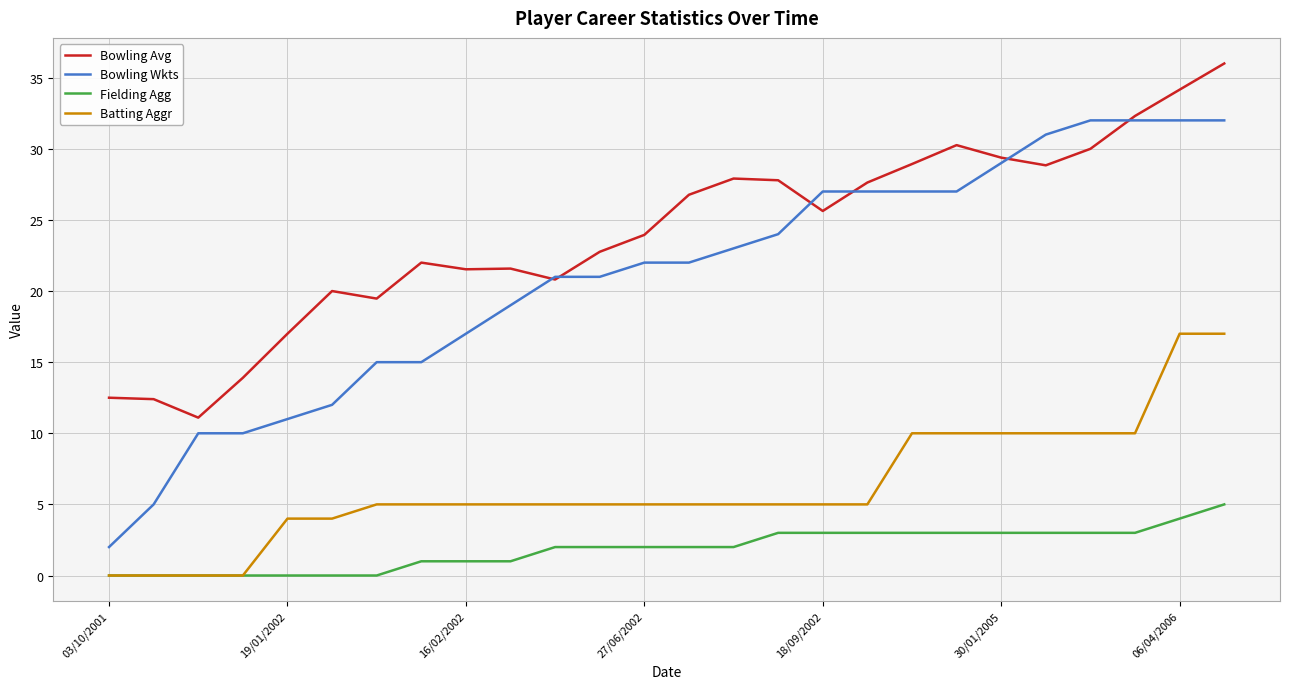

True or false: Bowling Wkts and Batting Aggr cross at least once.

False